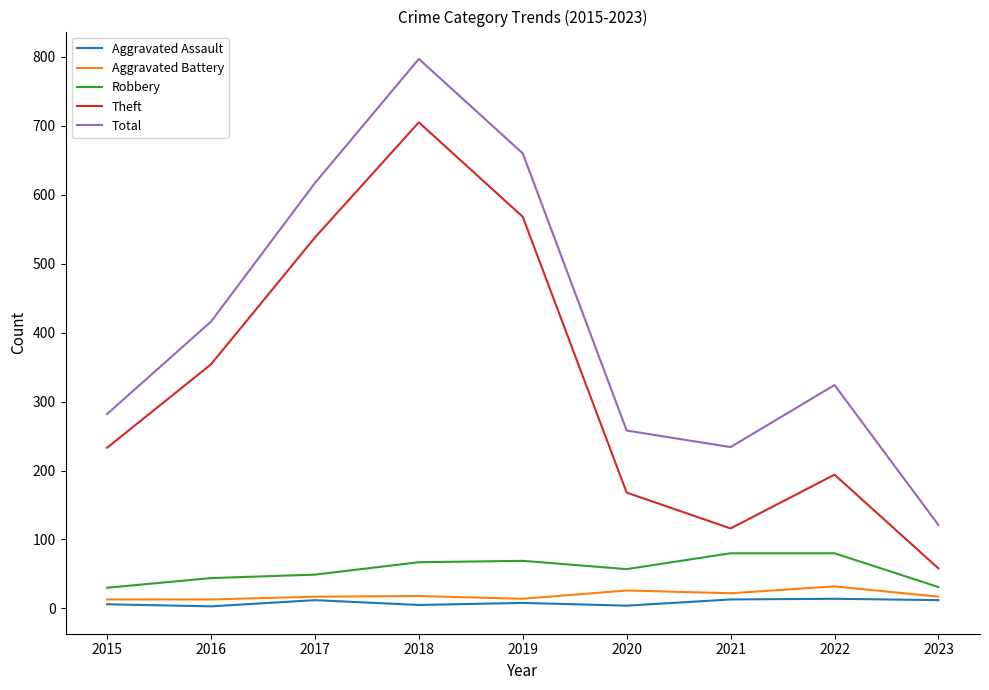

Which series has the largest total across all categories?

Total